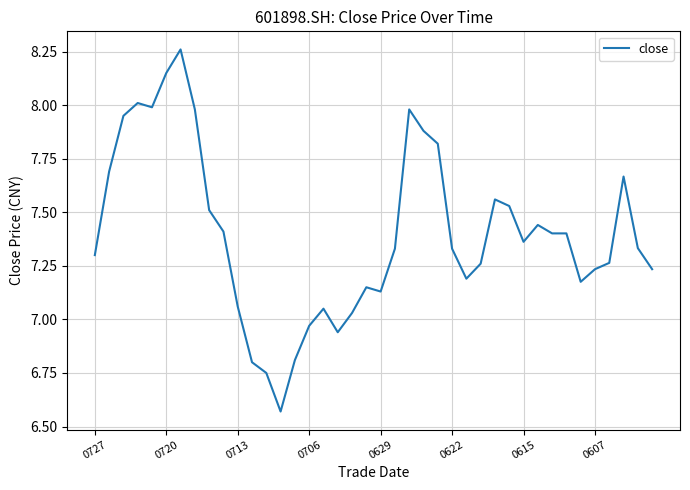

What is the difference between the maximum and minimum values?

1.7